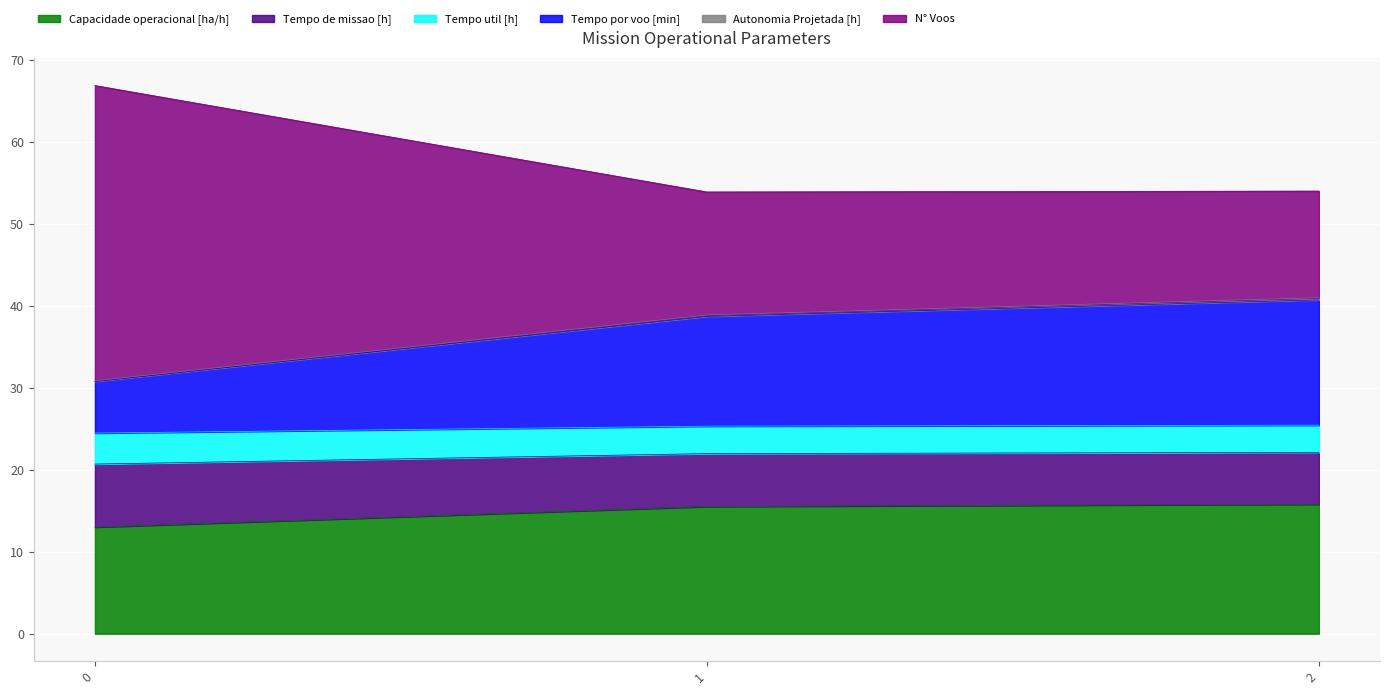

Between 0 and 1, which is larger?

1